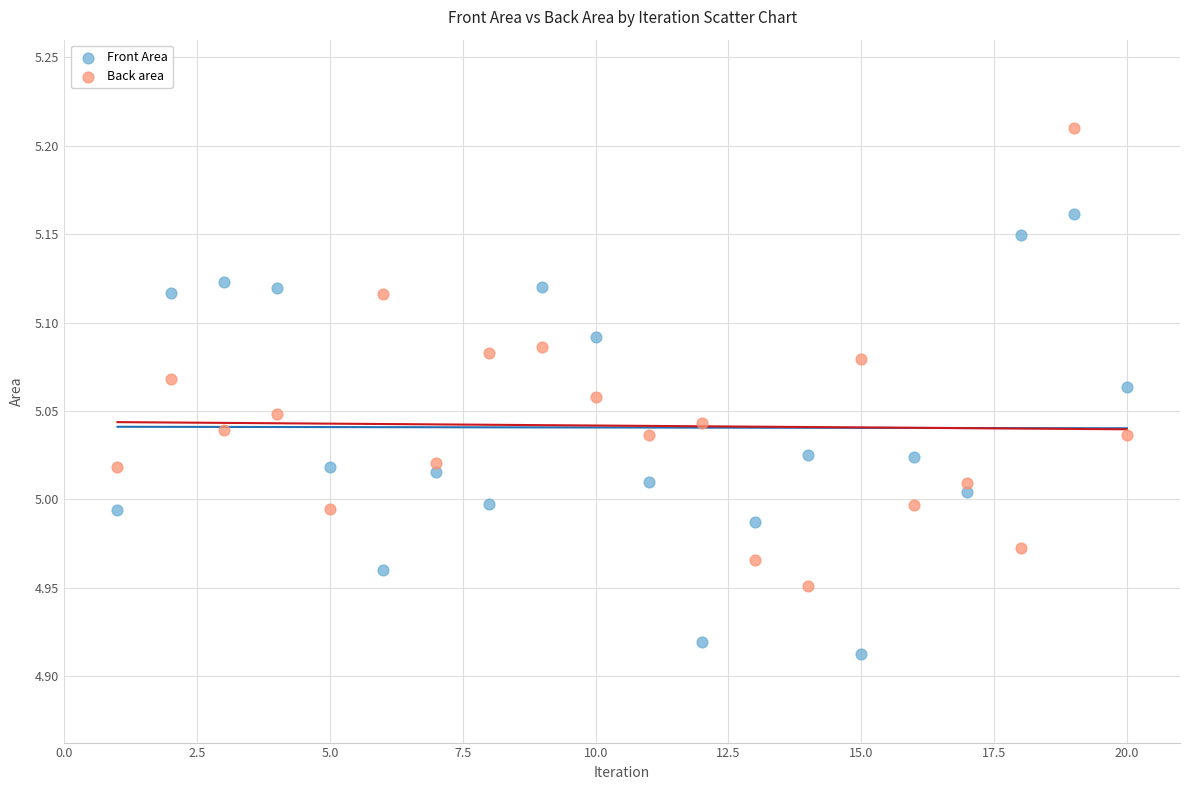

Across all data points, what is the range of Y values (max minus min)?

0.3